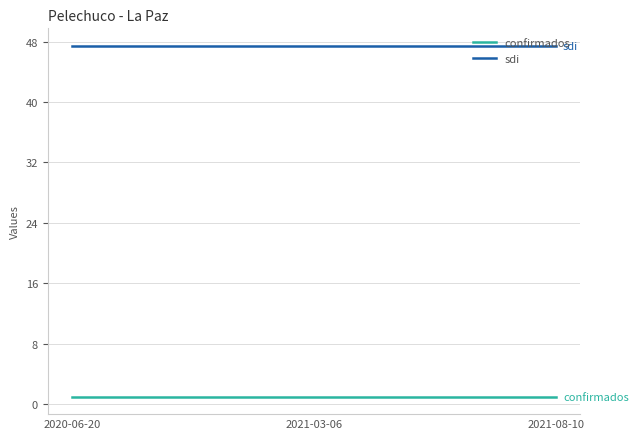

Does the chart display data point markers on the line(s)?

No